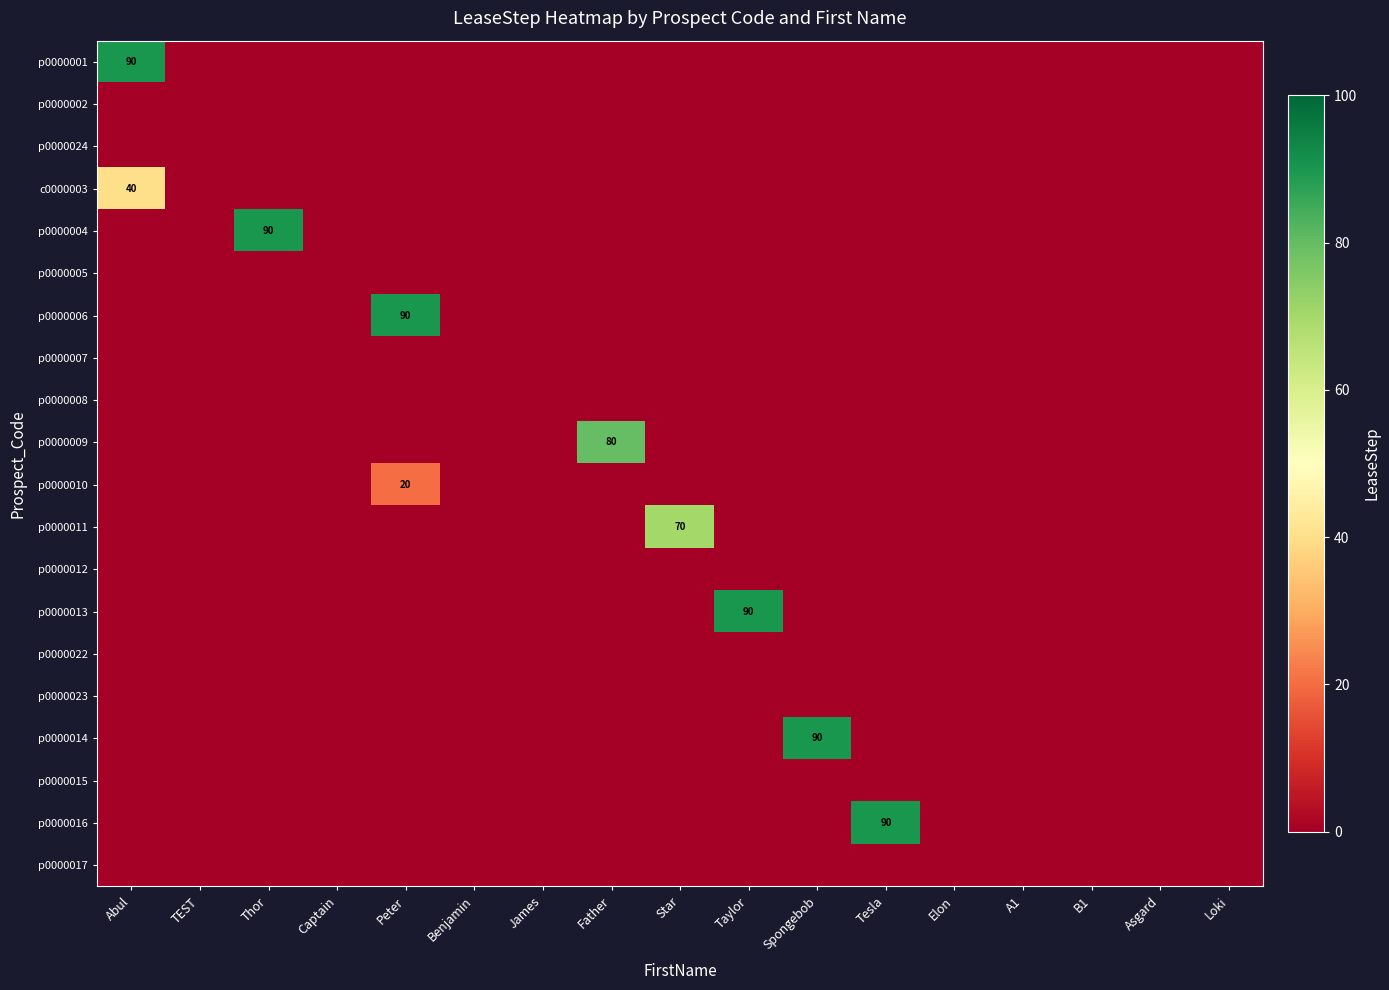

Which series has the widest spread of values?

p0000001